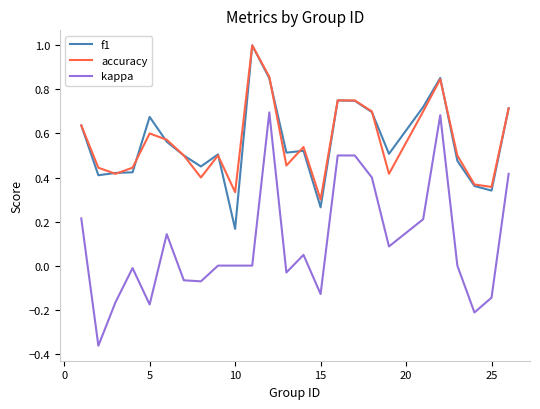

True or false: kappa and accuracy intersect in this chart.

False